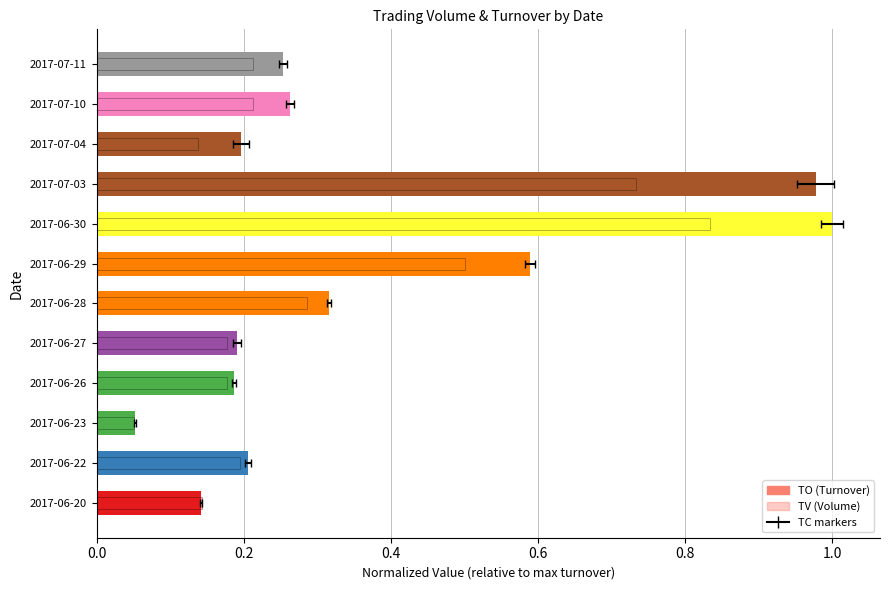

Is the value of TO (Turnover) at 2017-06-30 greater than the value of TV (Volume) at 2017-06-27?

Yes